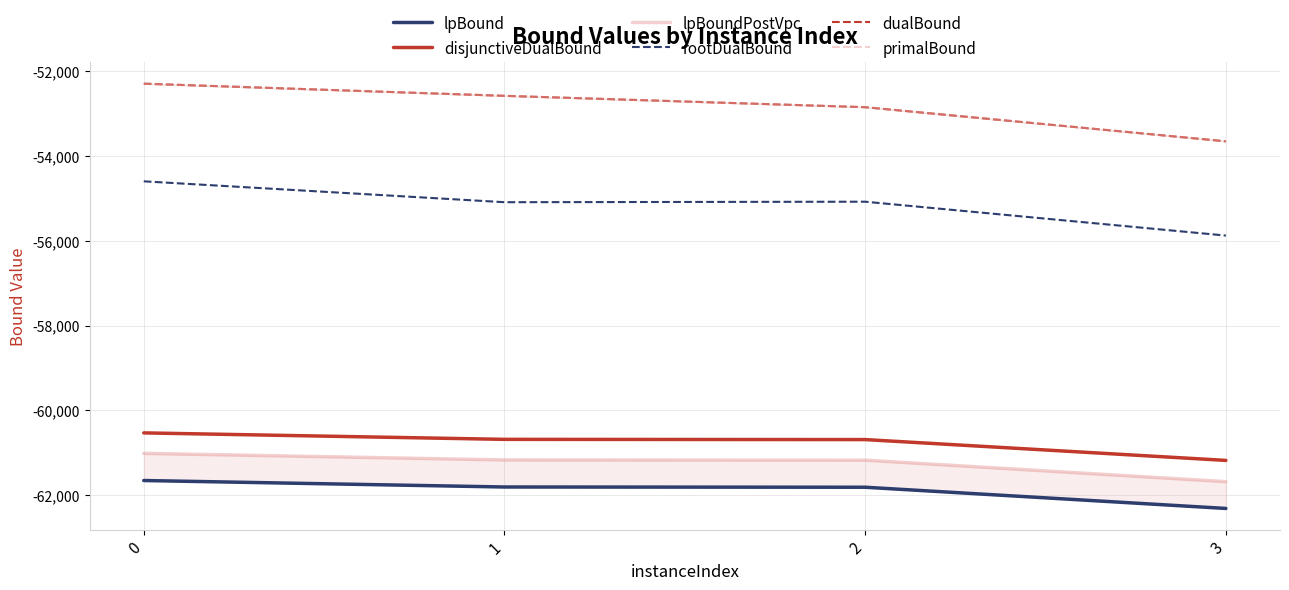

True or false: rootDualBound has more than 1 points higher than both neighbors.

False